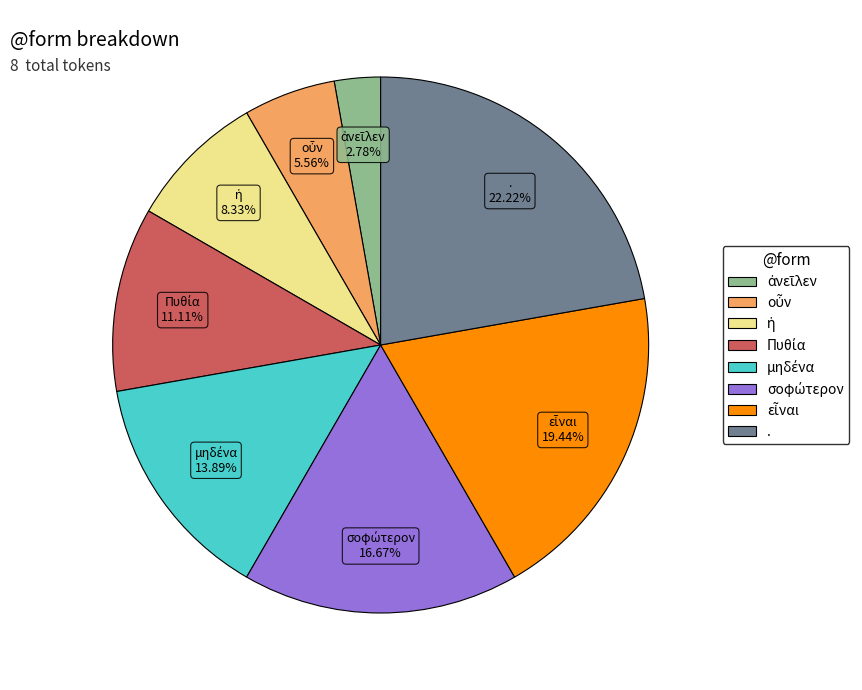

Does . account for over 50% of the chart?

No